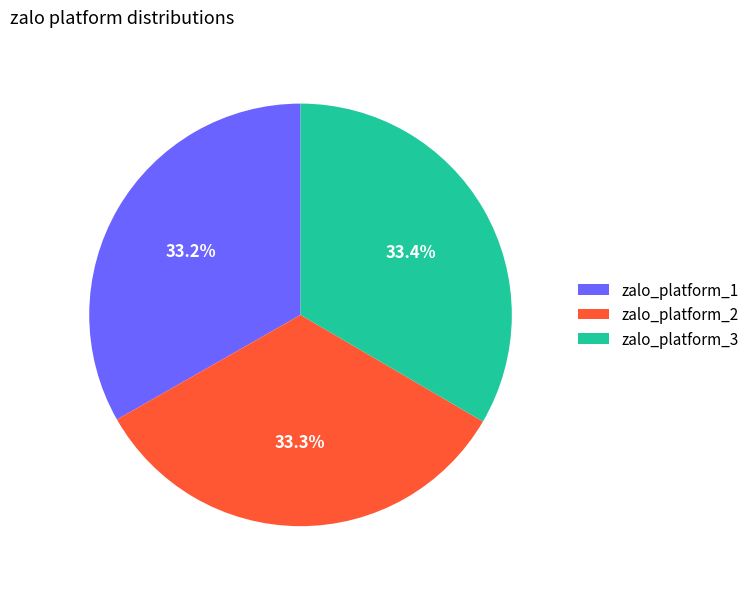

Is there any slice that represents more than half of the pie?

No